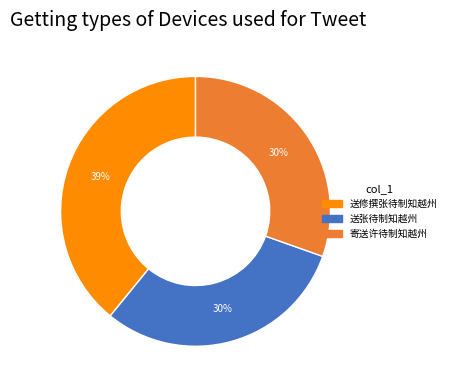

To the nearest percent, what is the average slice percentage?

33%